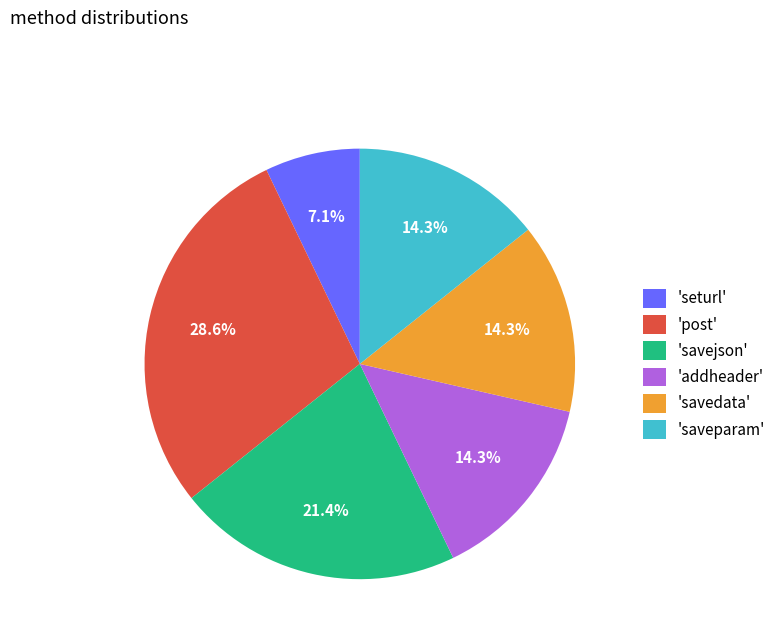

What is the smallest slice in the pie chart?

'seturl'